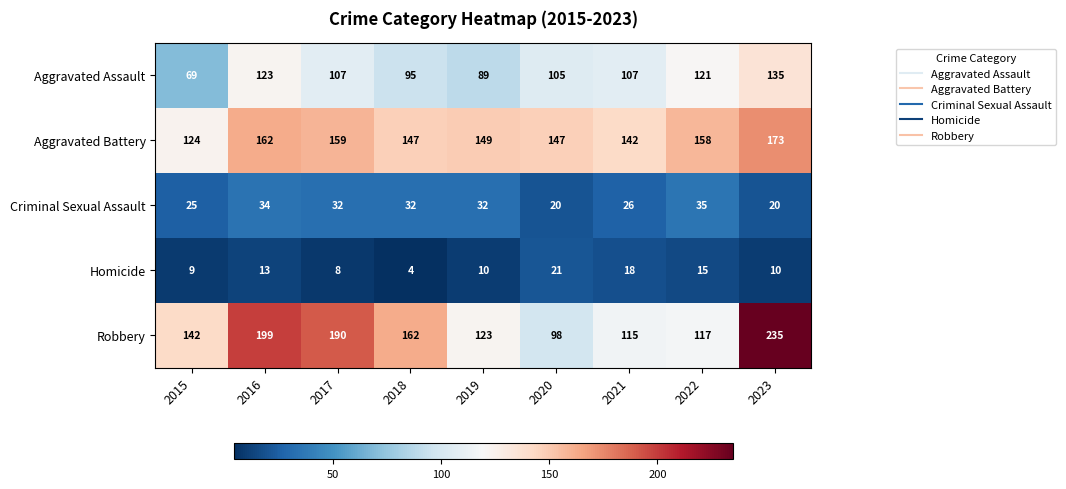

What is the sum of the Aggravated Assault values at 2023 and 2021?

242